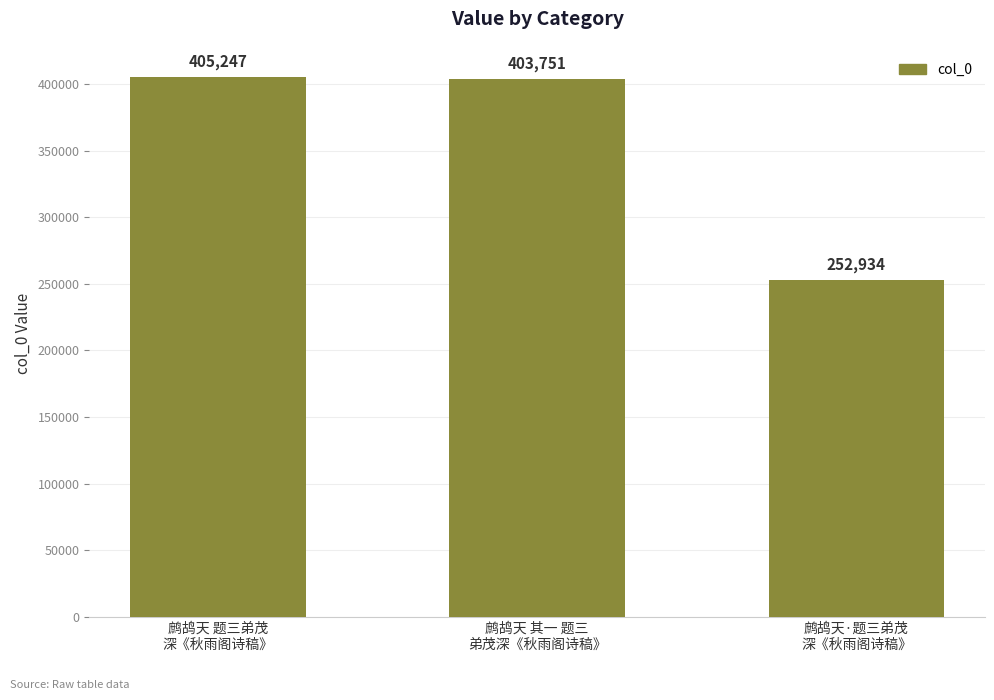

Is it true that the value at 鹧鸪天 题三弟茂
深《秋雨阁诗稿》 is 405247?

True